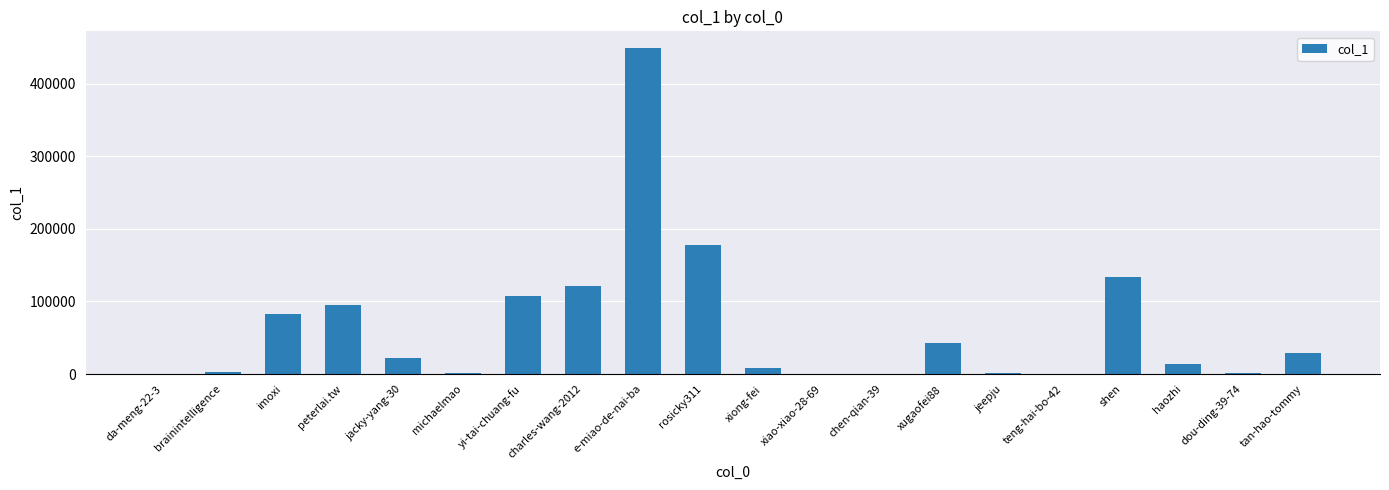

What is the change in value from imoxi to xugaofei88?

-38934